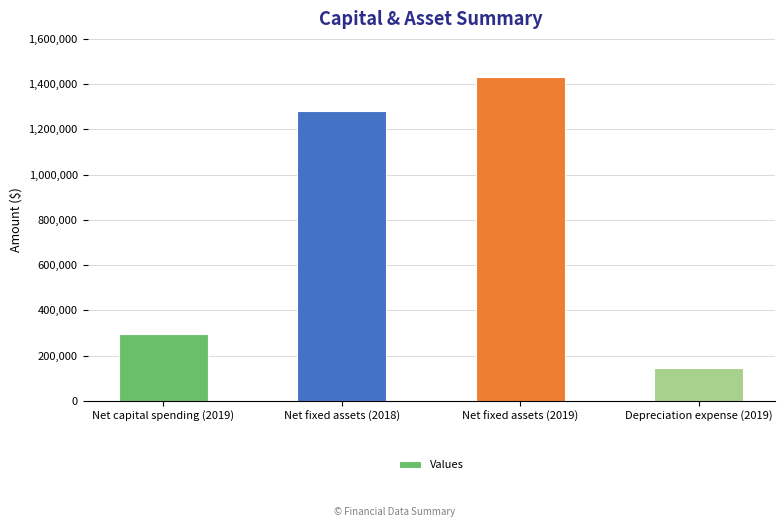

Reading left to right, what are all the values shown in this chart?

Net capital spending (2019)=296000	Net fixed assets (2018)=1280000	Net fixed assets (2019)=1430000	Depreciation expense (2019)=146000